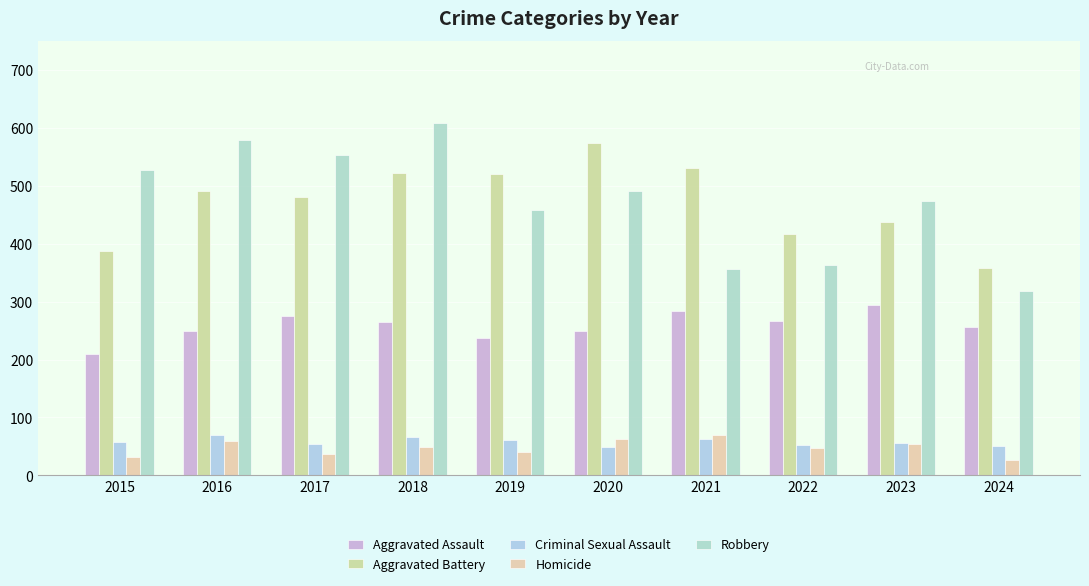

How many groups of bars are there?

10